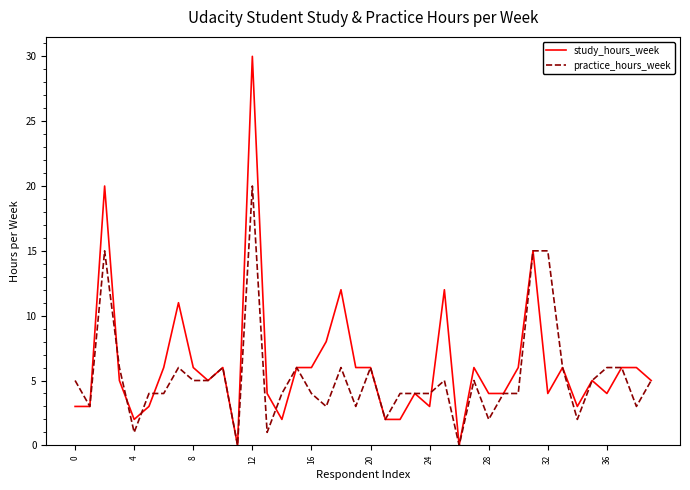

How many categories are shown in the chart?

40